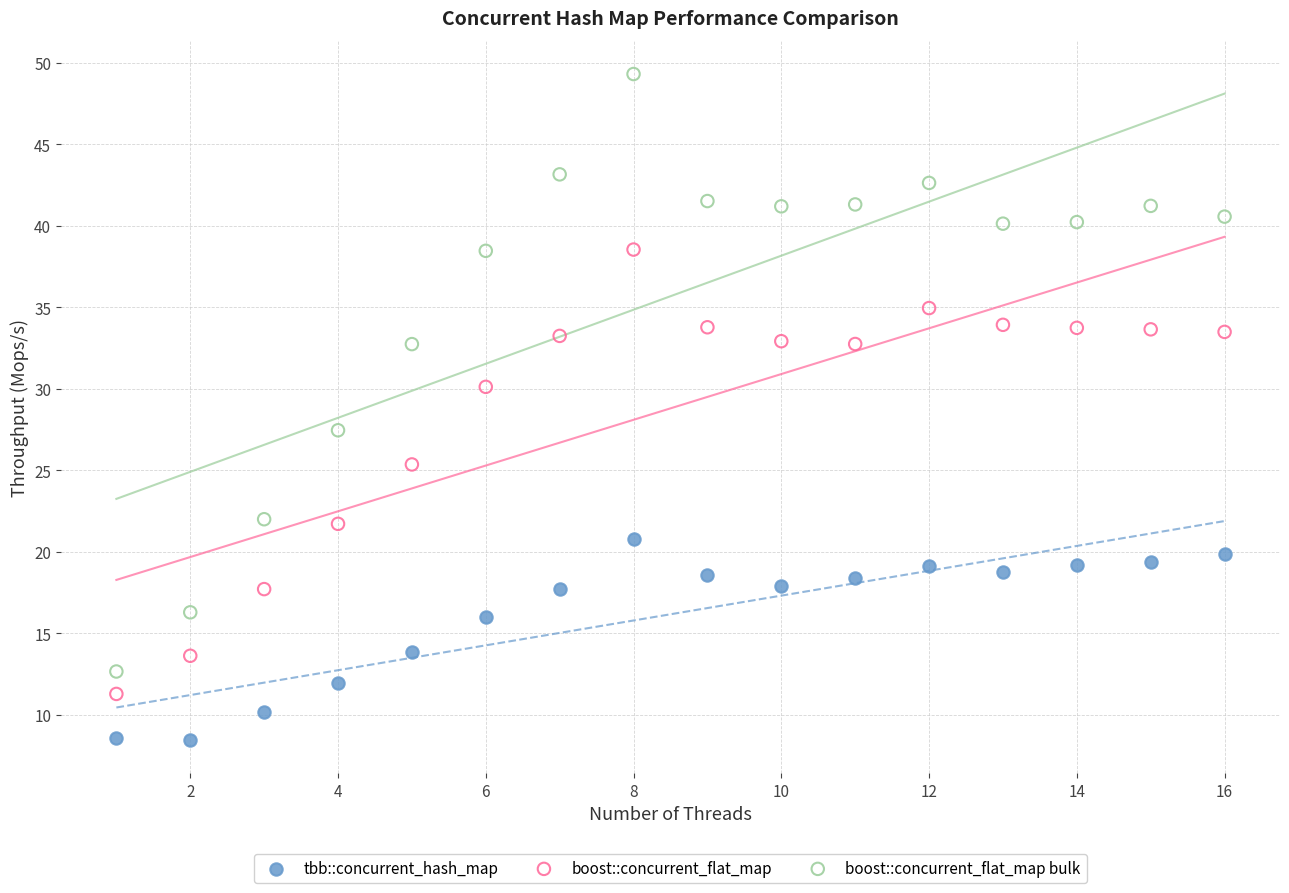

Which series has the widest spread of Y values?

boost::concurrent_flat_map bulk